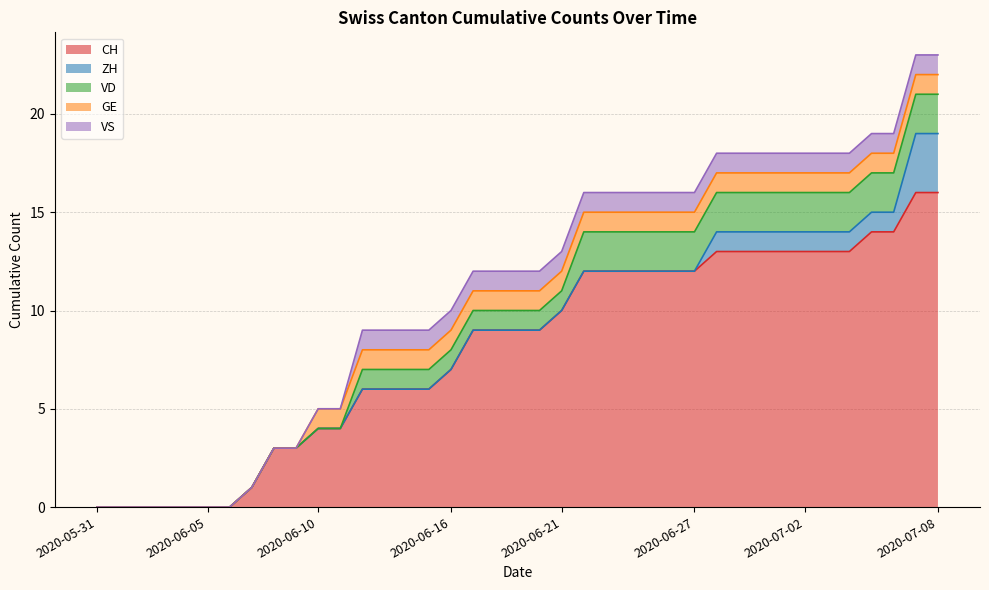

What is the maximum value for VD?

2